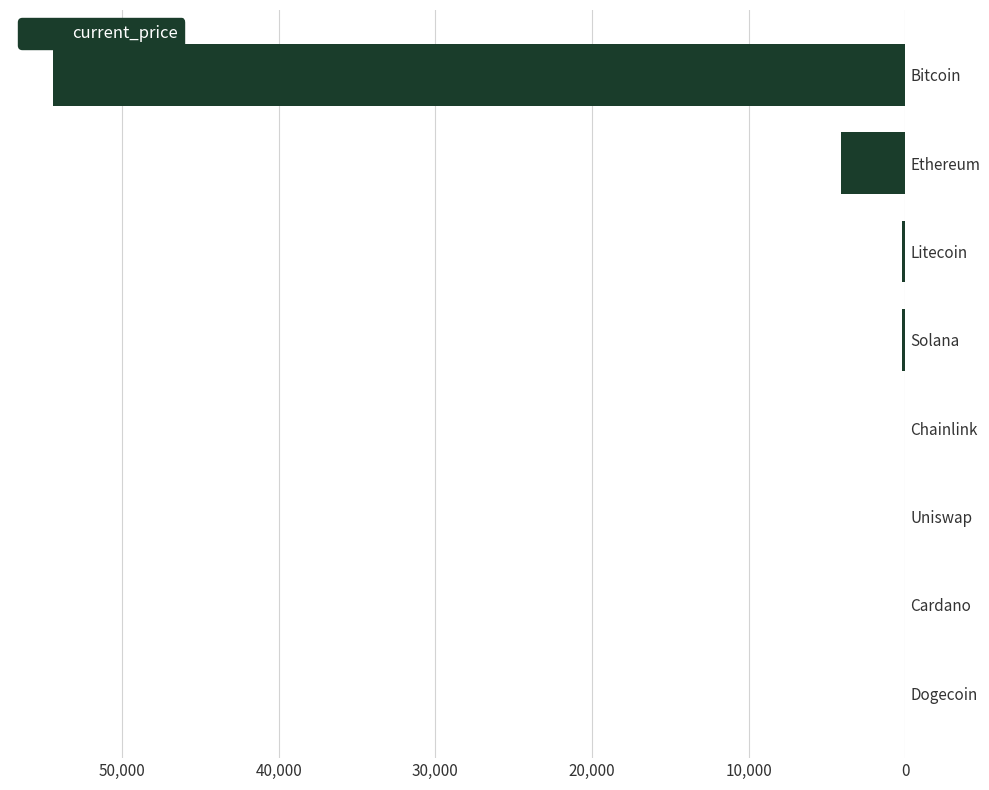

Which has a higher value, Bitcoin or Dogecoin?

Bitcoin